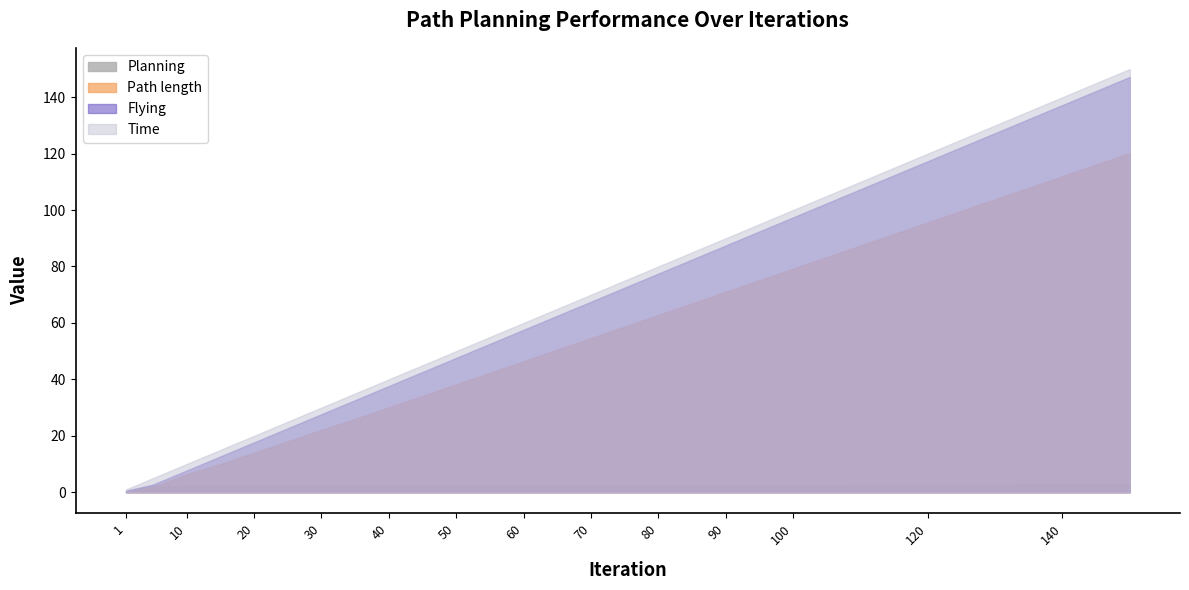

What is the difference between the maximum and minimum values in the Planning series?

2.3